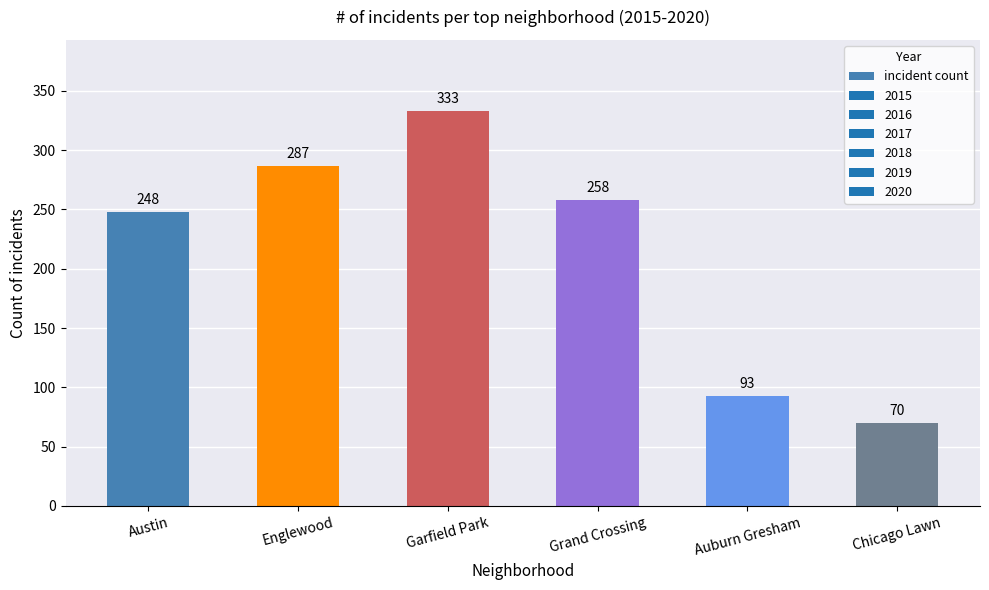

Which category has the highest value across all series?

Garfield Park